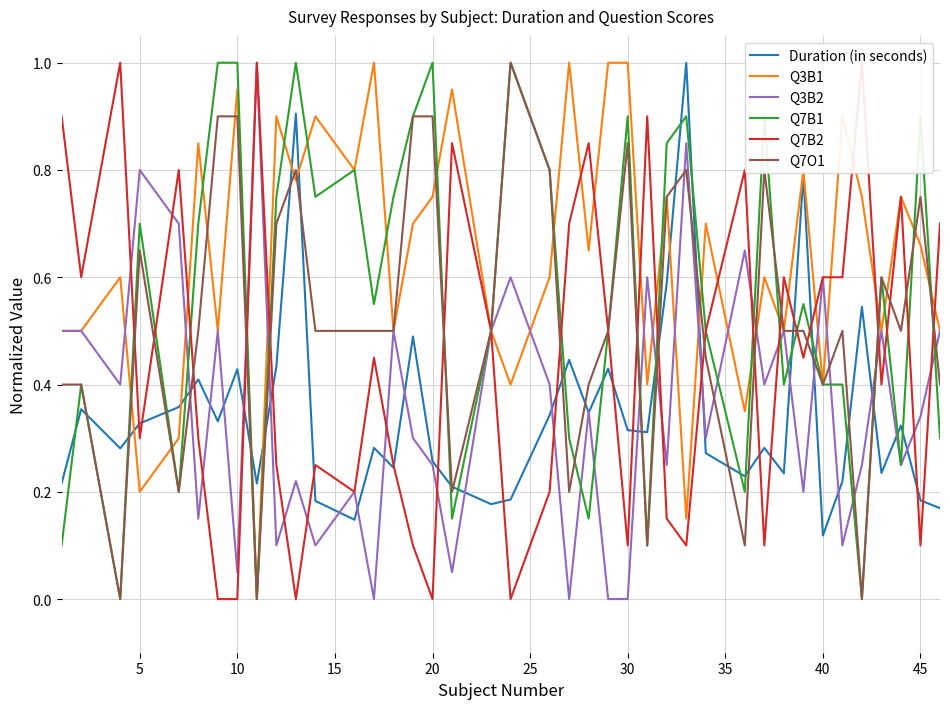

Rank the series by their maximum value, from highest to lowest.

Duration (in seconds), Q3B1, Q3B2, Q7B1, Q7B2, Q7O1